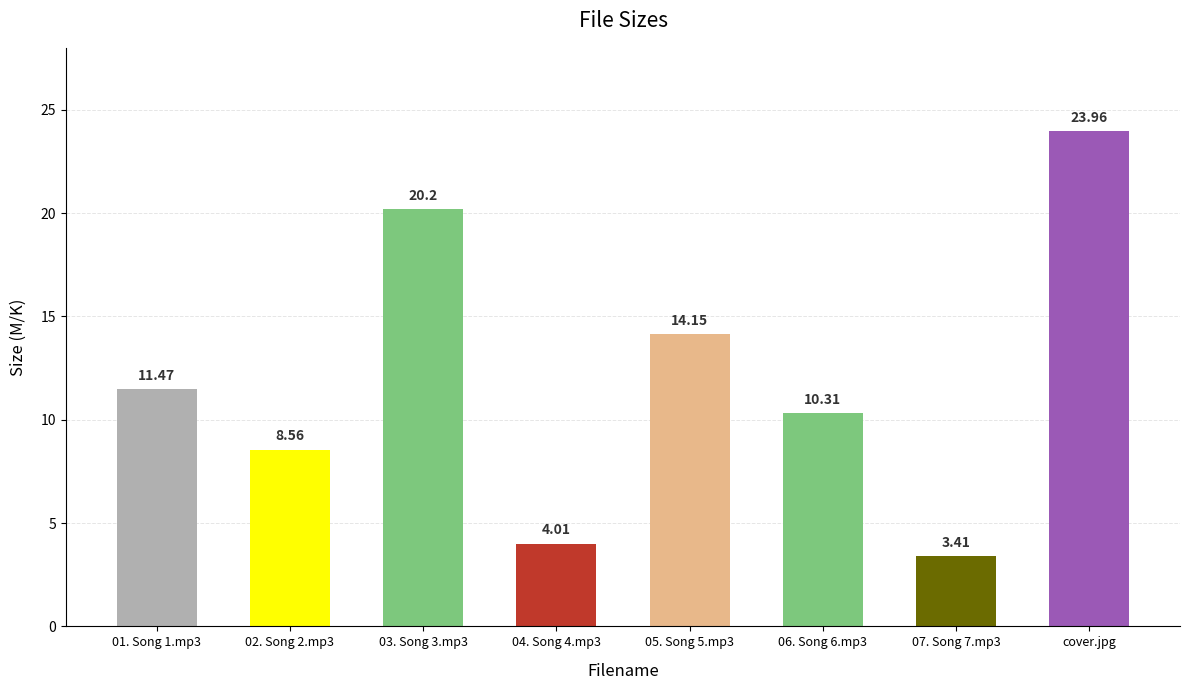

Approximately how many times larger is the value at 02. Song 2.mp3 compared to 01. Song 1.mp3?

0.7